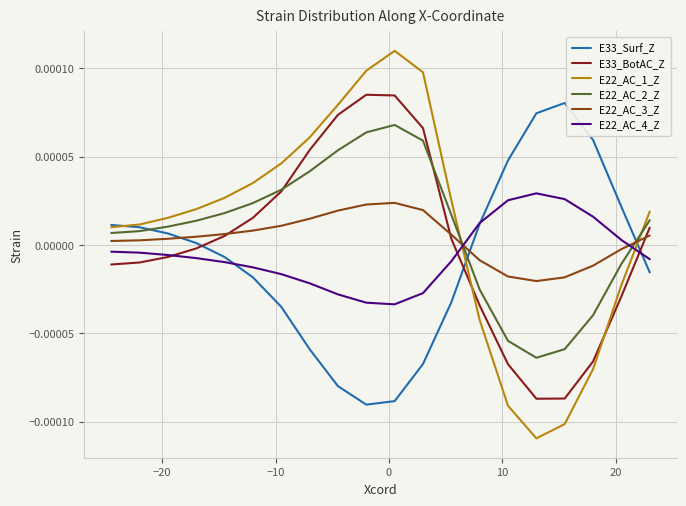

What are all the series names shown in the legend?

E33_Surf_Z, E33_BotAC_Z, E22_AC_1_Z, E22_AC_2_Z, E22_AC_3_Z, E22_AC_4_Z